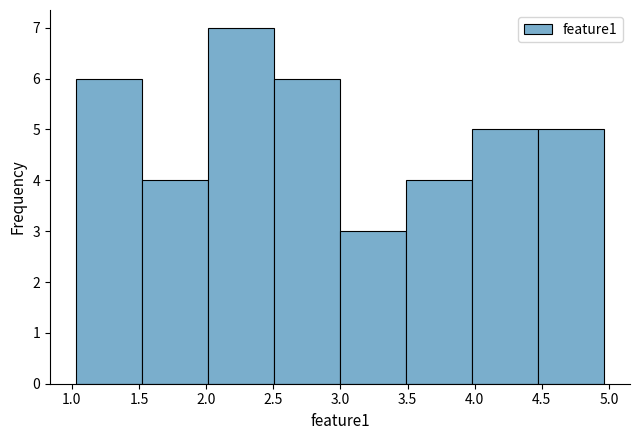

Reading left to right, list every bar in this chart as the range it spans on the x-axis followed by its height. Neither the bar edges nor the heights are printed on the chart, so give them approximately, as read against the axes.

1.05 to 1.50: 6
1.50 to 2.00: 4
2.00 to 2.50: 7
2.50 to 3.00: 6
3.00 to 3.50: 3
3.50 to 4.00: 4
4.00 to 4.45: 5
4.45 to 4.95: 5